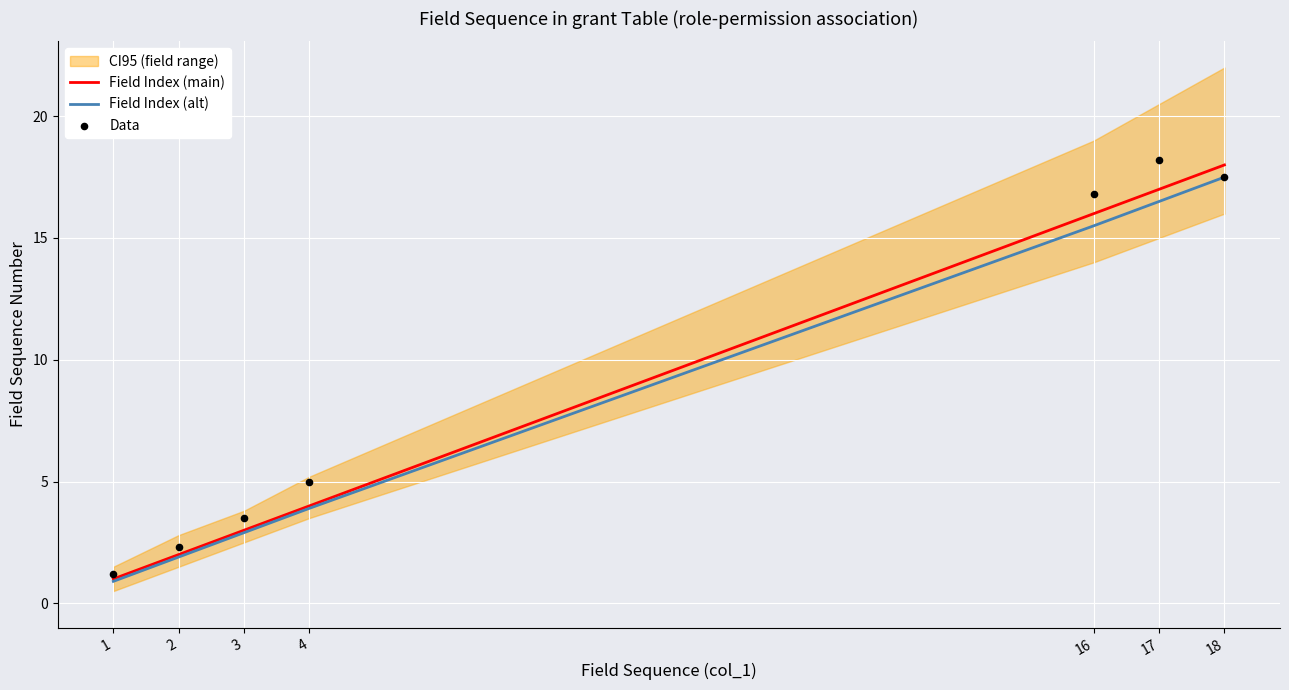

Which series has the widest spread of Y values?

Field Index (main)